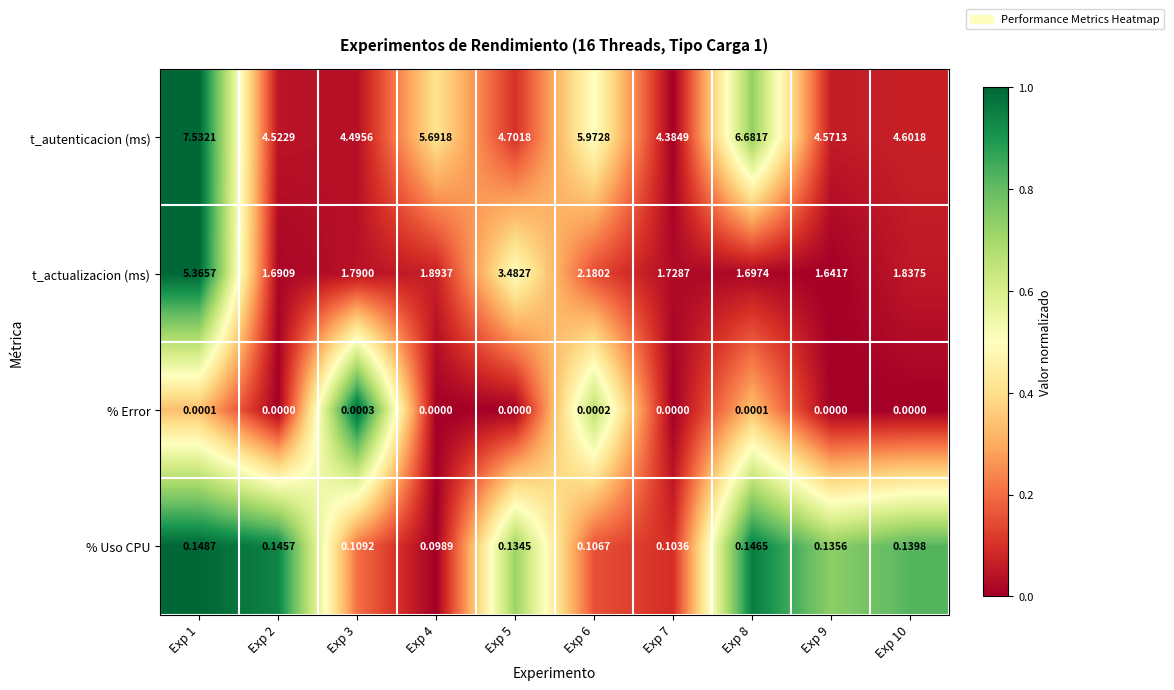

Between Exp 2 and Exp 4, which series saw the biggest shift?

t_autenticacion (ms)